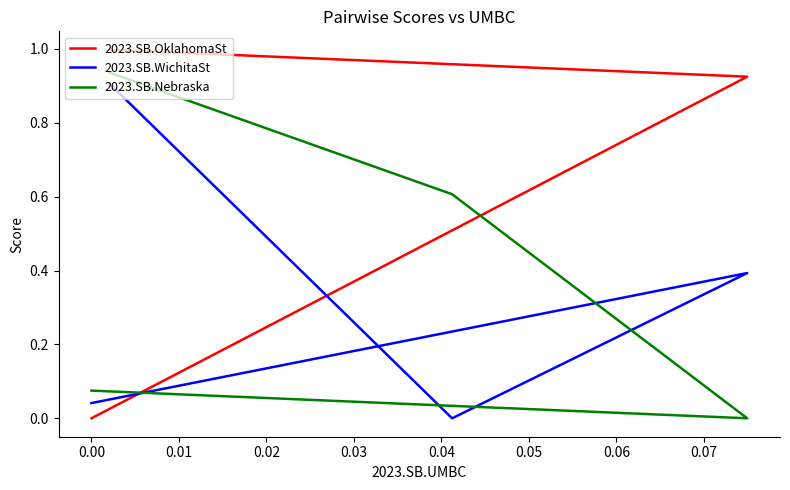

After their last crossing, which series has the higher values: 2023.SB.OklahomaSt or 2023.SB.WichitaSt?

2023.SB.WichitaSt